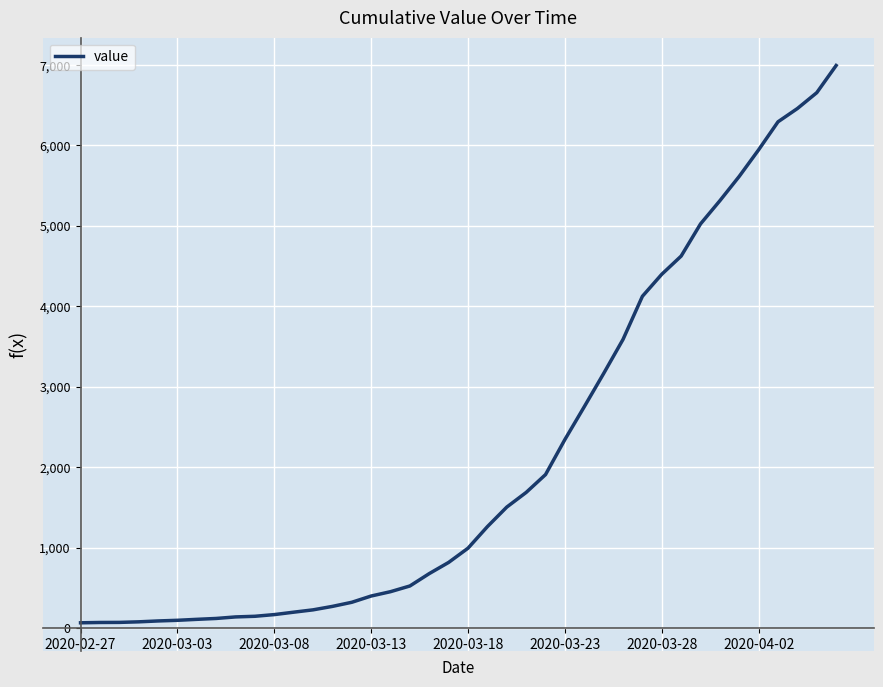

What is the difference between the maximum and minimum values?

6930